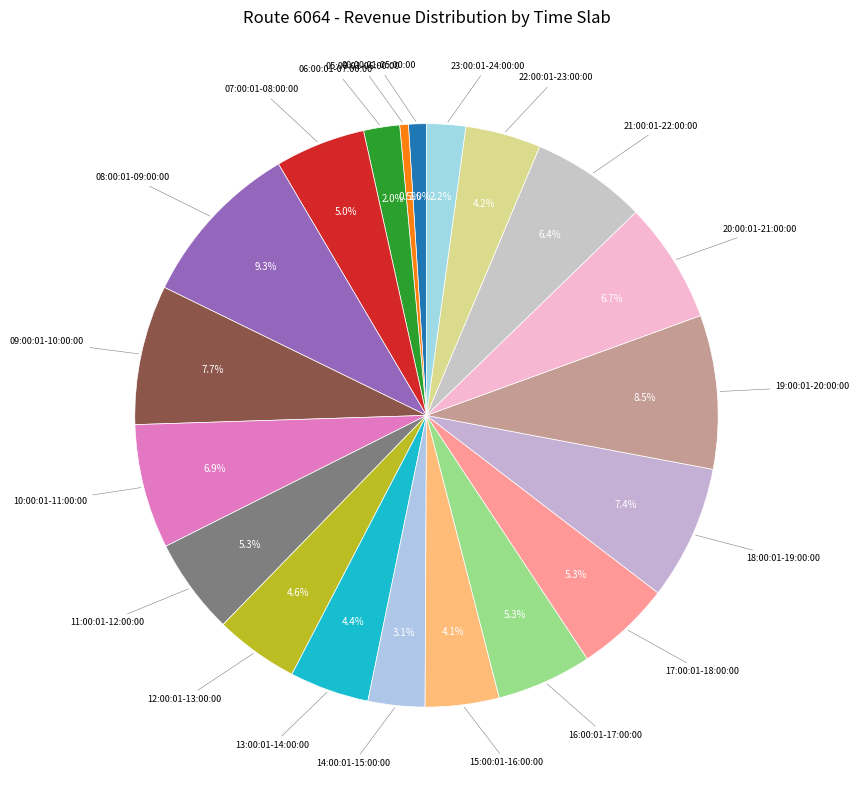

Count the number of slices in the pie.

20